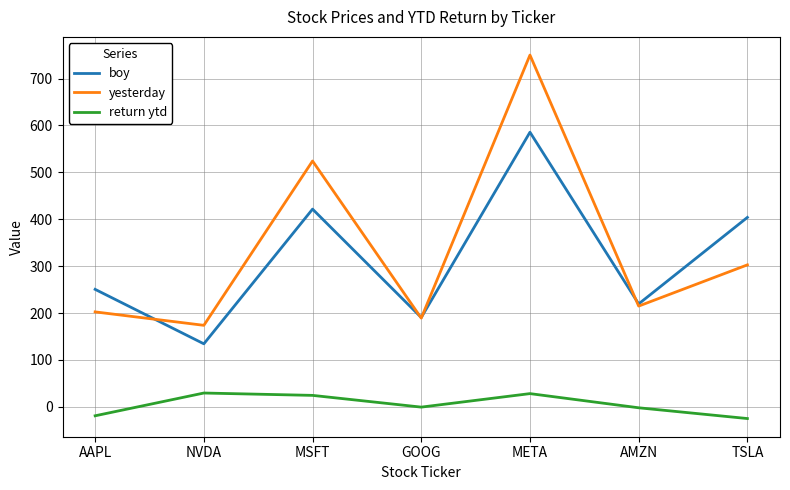

Which series has the widest spread of values?

yesterday